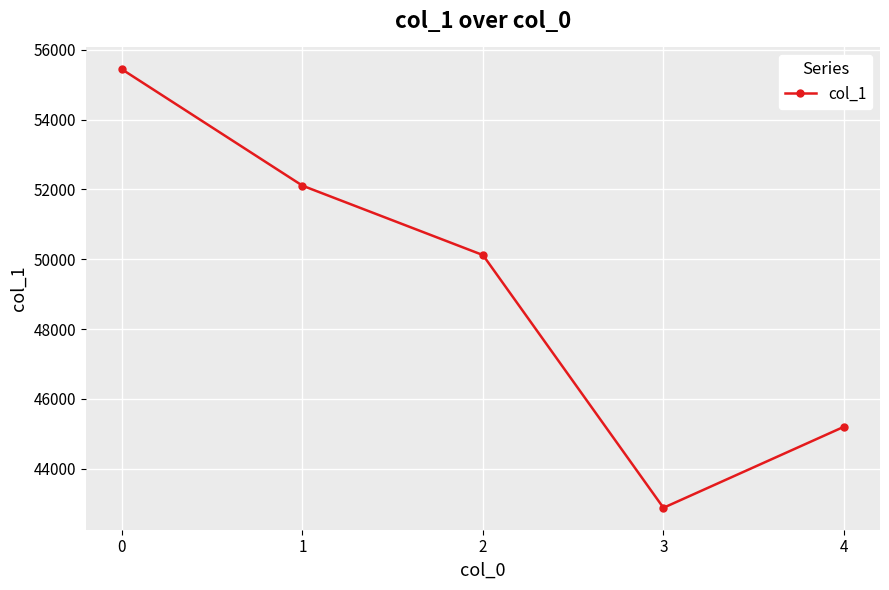

True or false: the data has more than 0 interior local peaks.

False